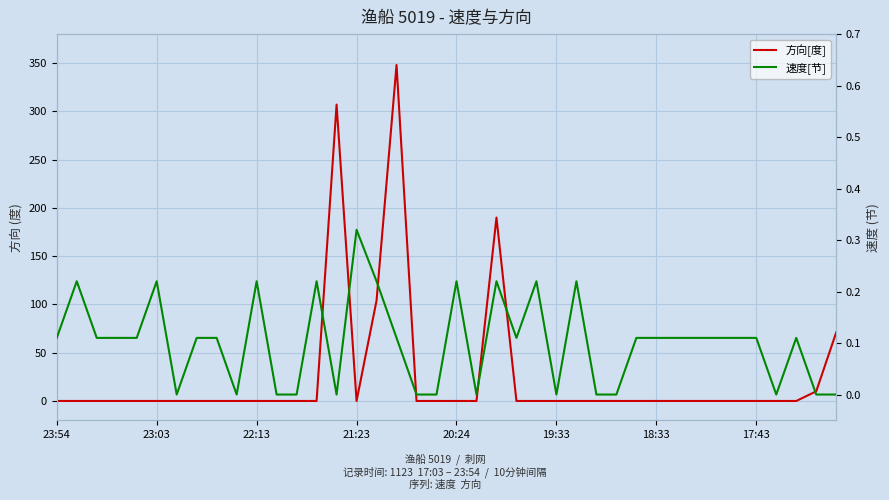

Between which two adjacent categories do 速度[节] and 方向[度] first intersect?

13 and 14